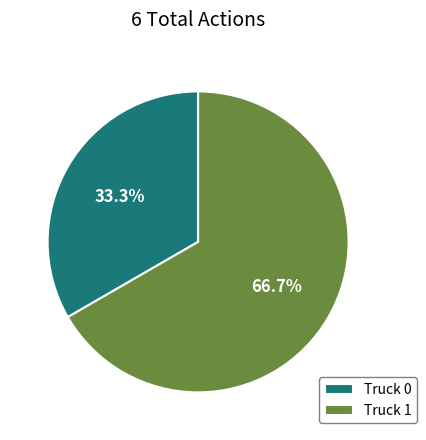

Rank the categories by value from highest to lowest.

Truck 1, Truck 0